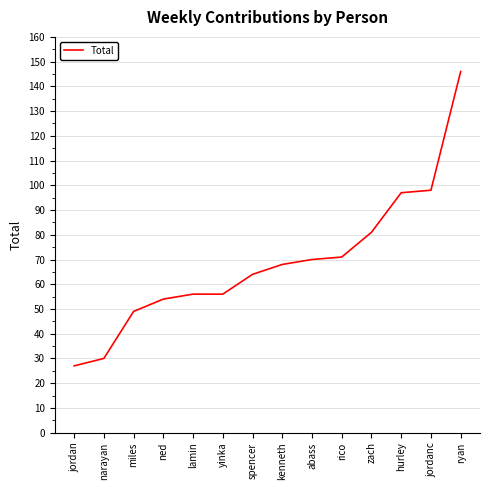

How many series are shown in this chart?

1